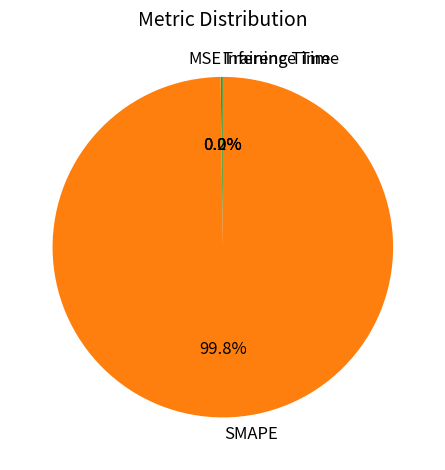

What is the majority slice?

SMAPE